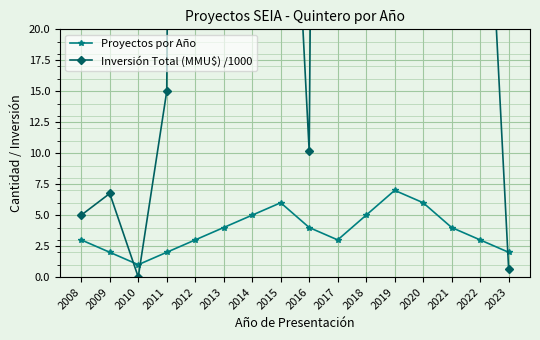

Which label corresponds to the largest value in the chart?

2019